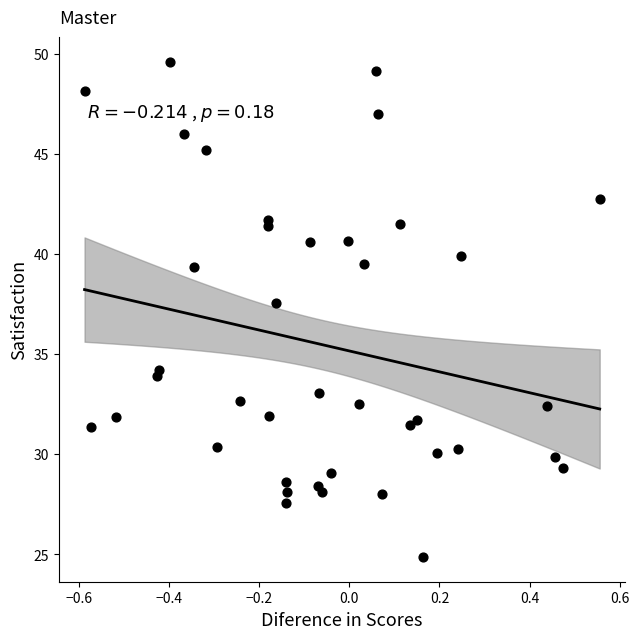

What Y value in the scatter plot is closest to 37?

37.5